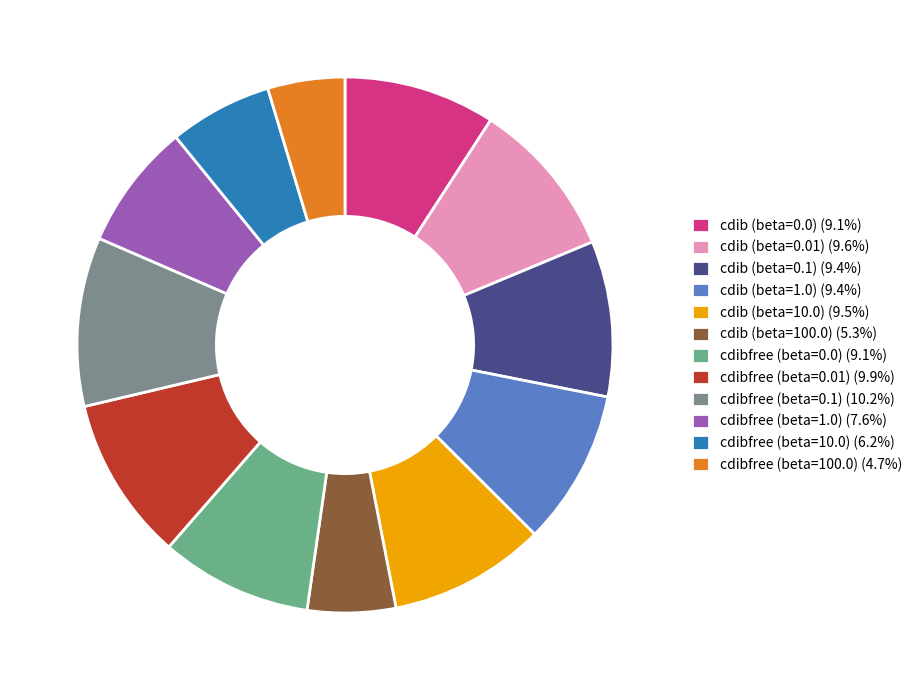

Count the number of slices in the pie.

12